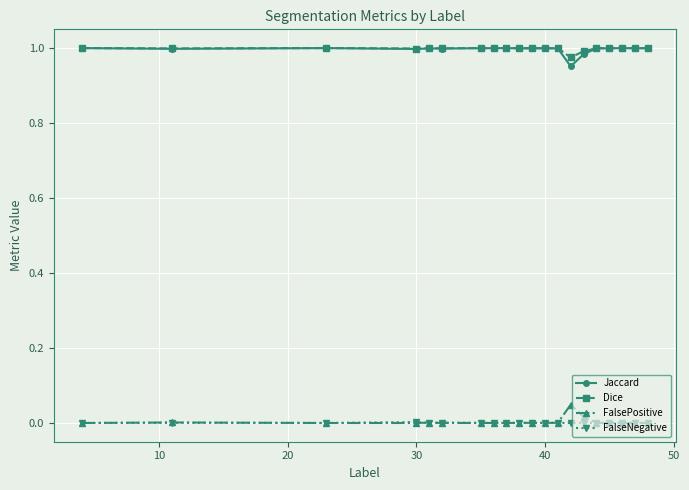

True or false: FalseNegative and Dice intersect in this chart.

False